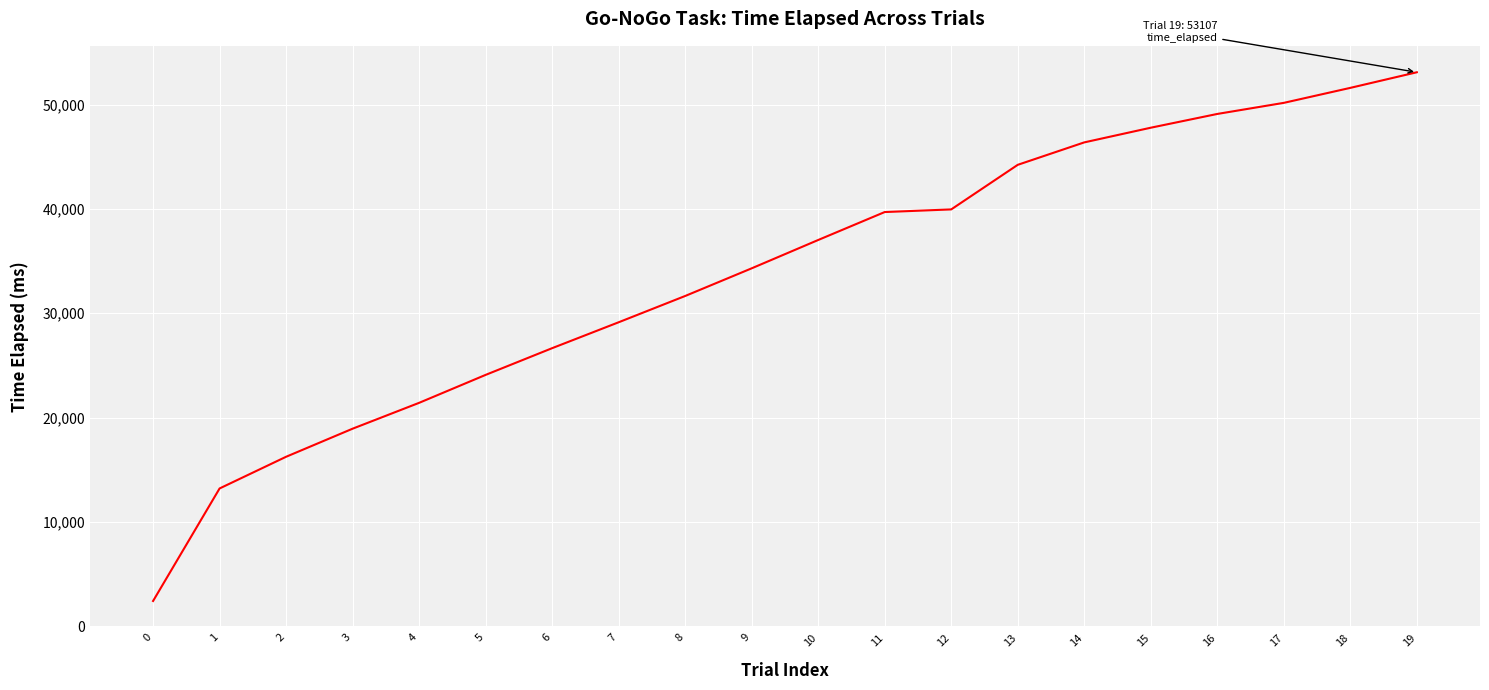

Does the chart display data point markers on the line(s)?

No